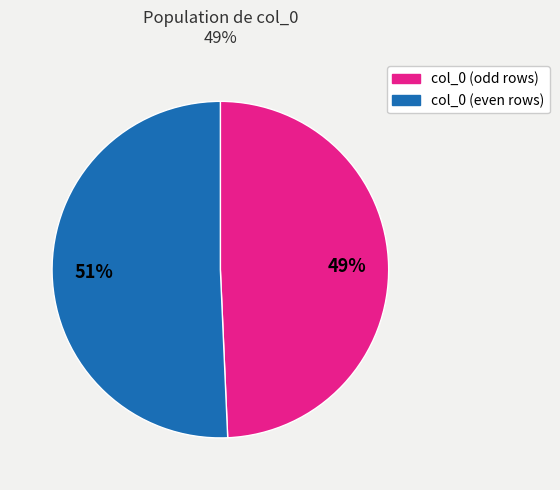

What is the largest slice in the pie chart?

col_0 (even rows)